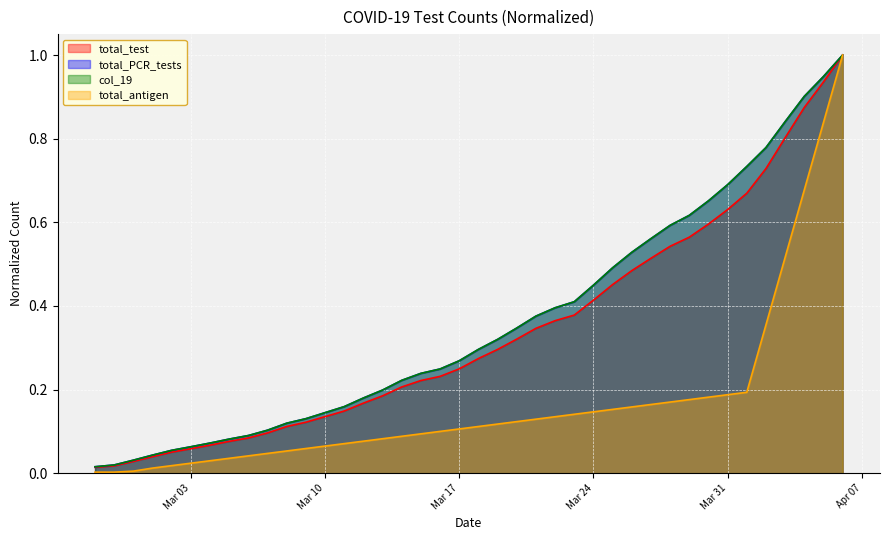

Is the value of total_antigen at 2020-04-05 greater than the value of col_19 at 2020-03-31?

Yes